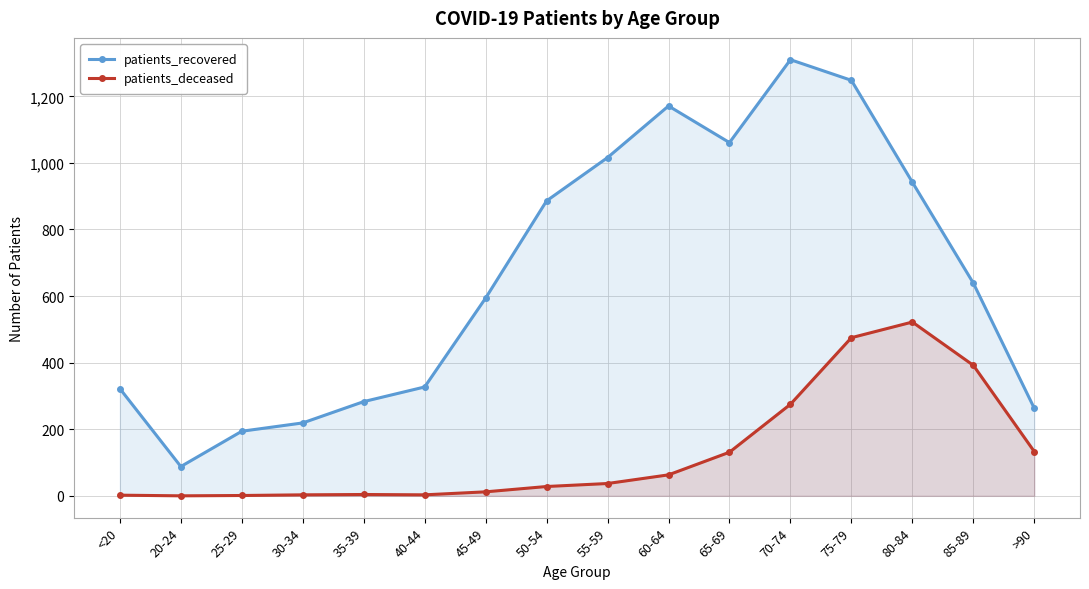

List the labels in order of patients_recovered value, smallest first.

20-24, 25-29, 30-34, >90, 35-39, <20, 40-44, 45-49, 85-89, 50-54, 80-84, 55-59, 65-69, 60-64, 75-79, 70-74